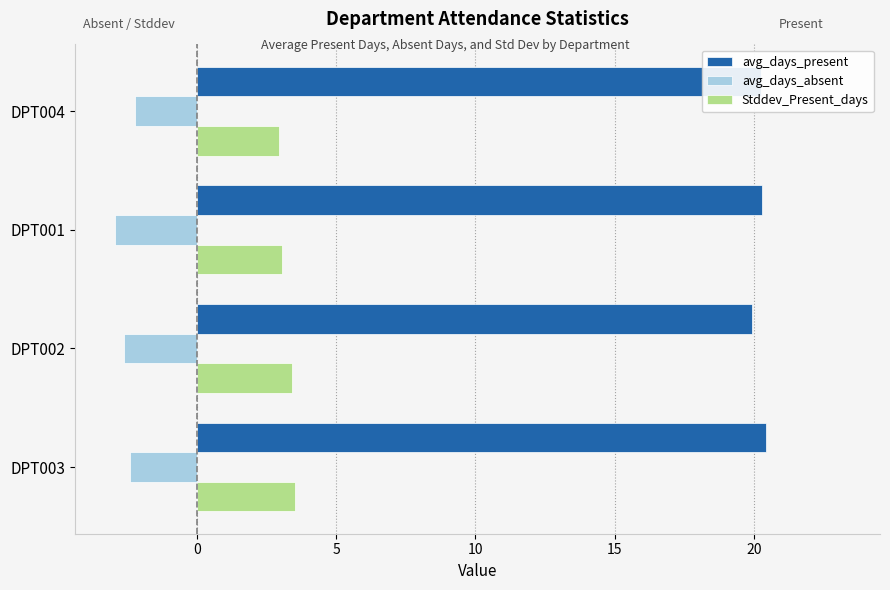

What is the lowest value of the Stddev_Present_days series?

3.0